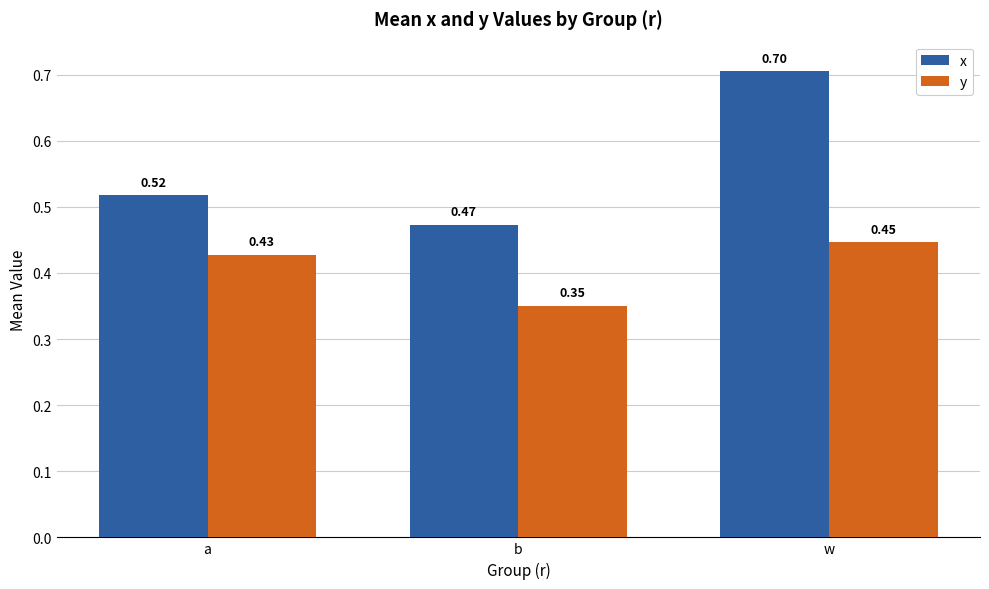

What is the label of the 3rd bar from the left?

w